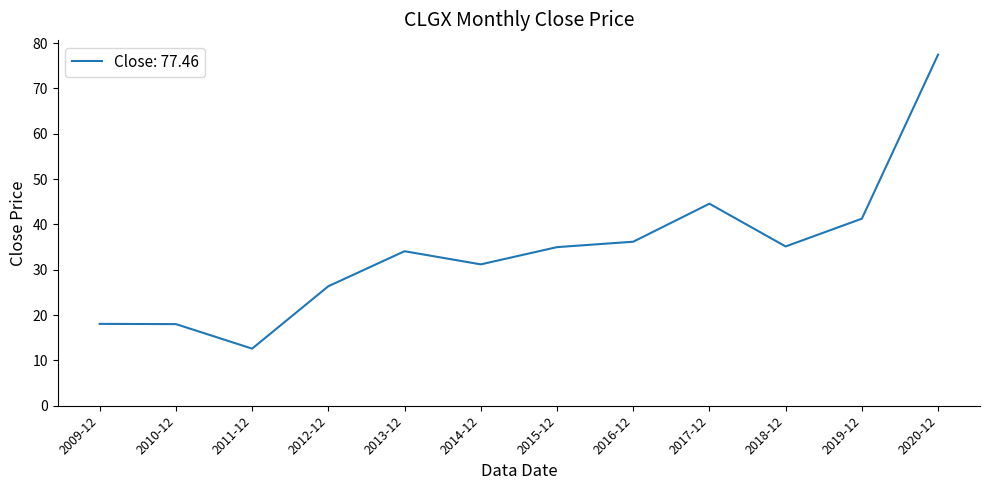

What is the difference between the values at 2019-12 and 2014-12?

10.1